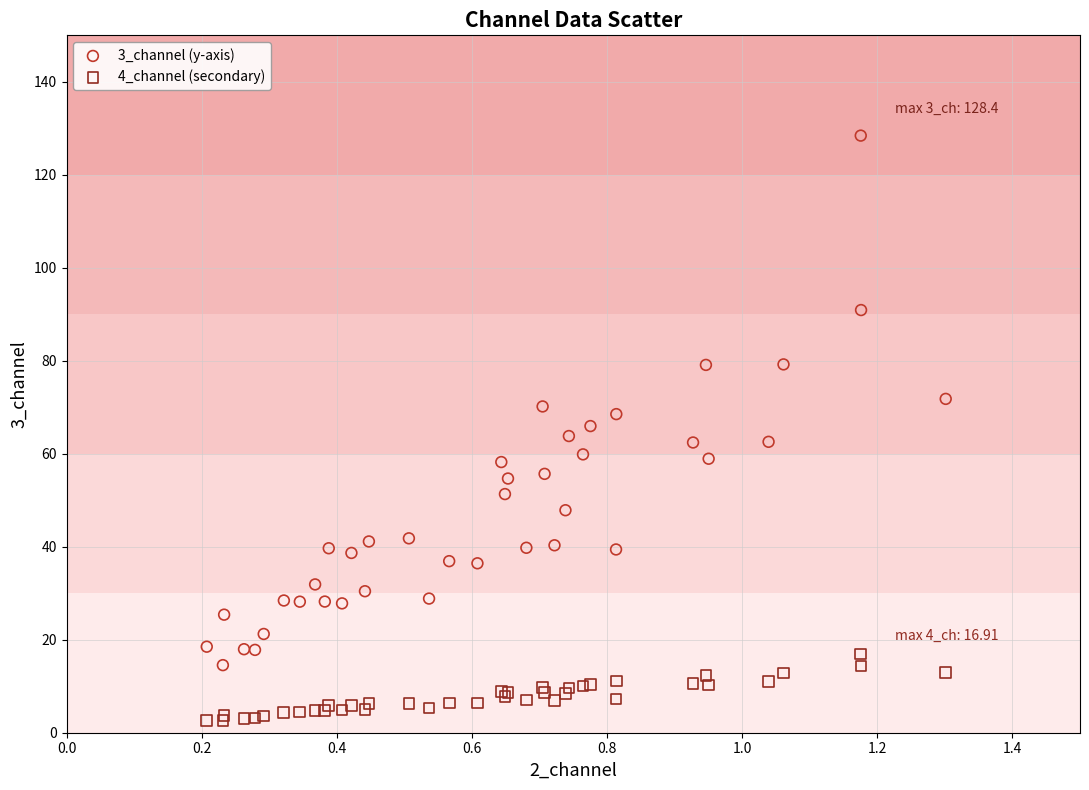

What is the X range (max minus min) for the scatter plot?

1.1